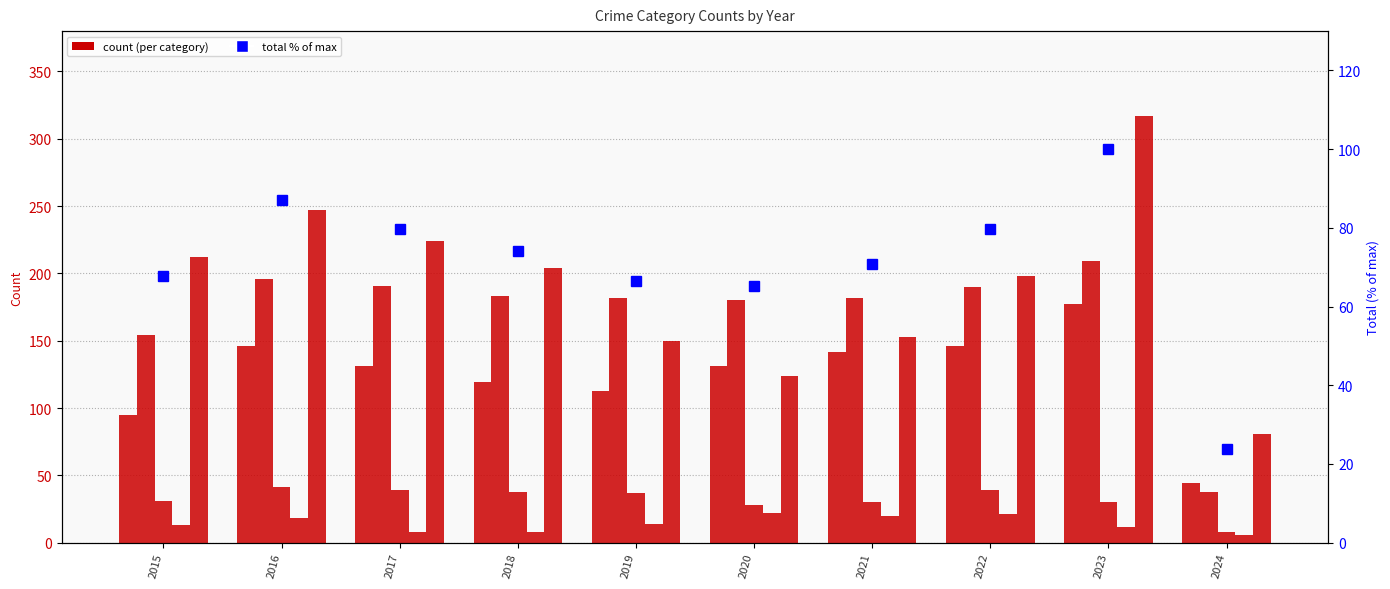

Which label corresponds to the largest value in the chart?

2023